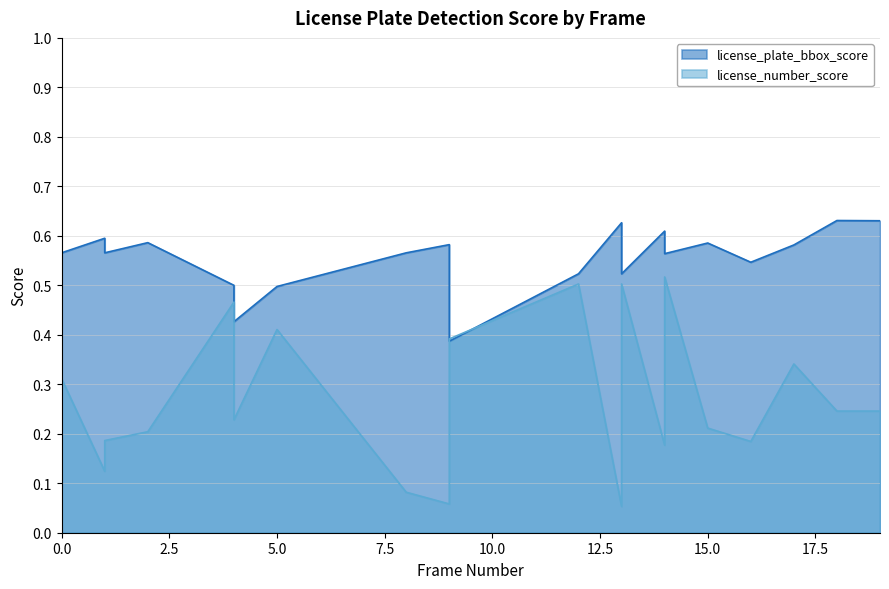

What is the sum of the license_number_score values at 19 and 18?

0.5